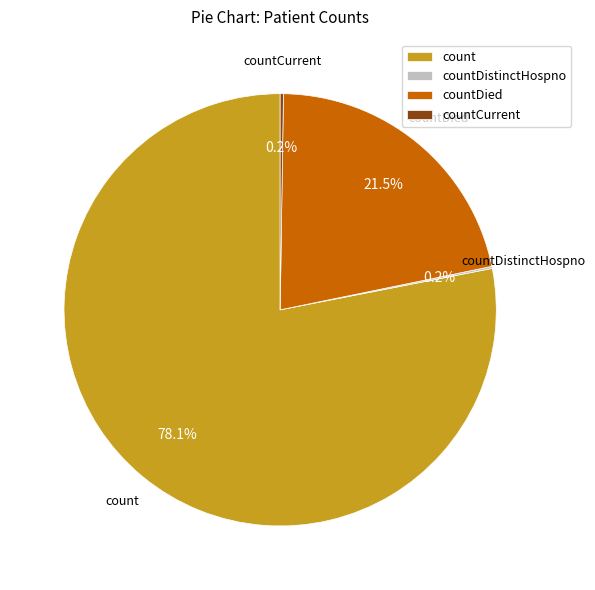

Which slice is the largest?

count